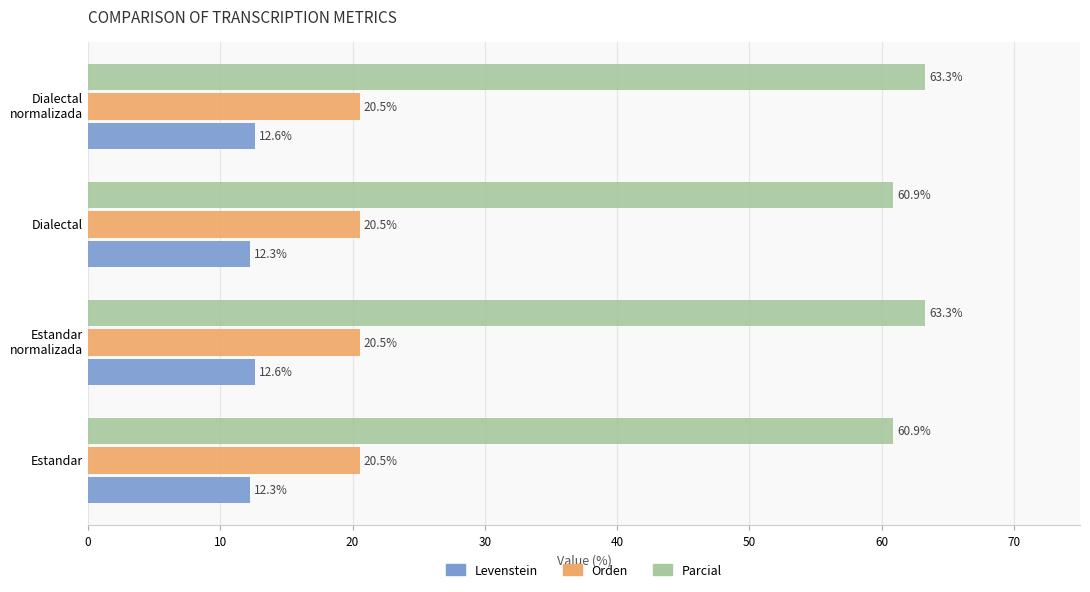

What is the highest value of the Parcial series?

63.3